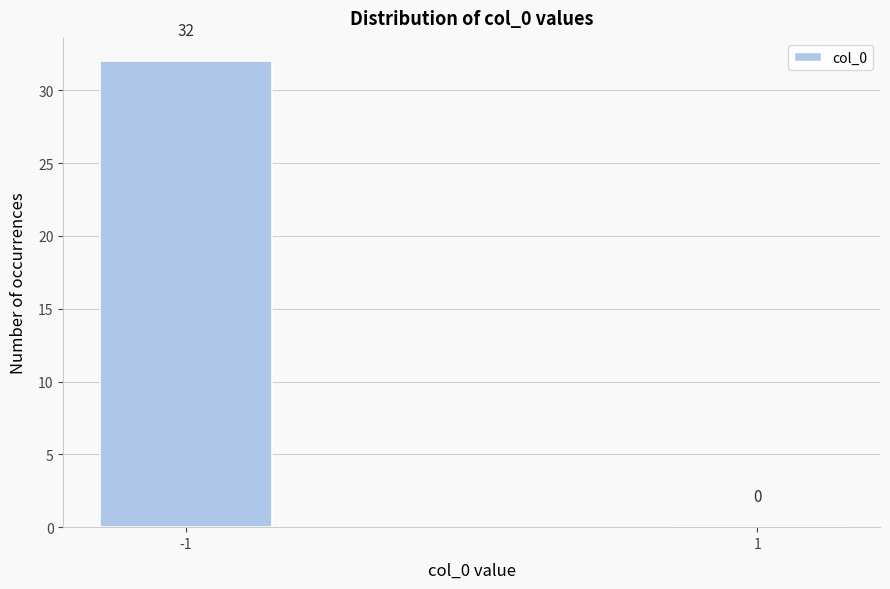

Reading left to right, list all the values displayed in this chart.

-1=32	1=0